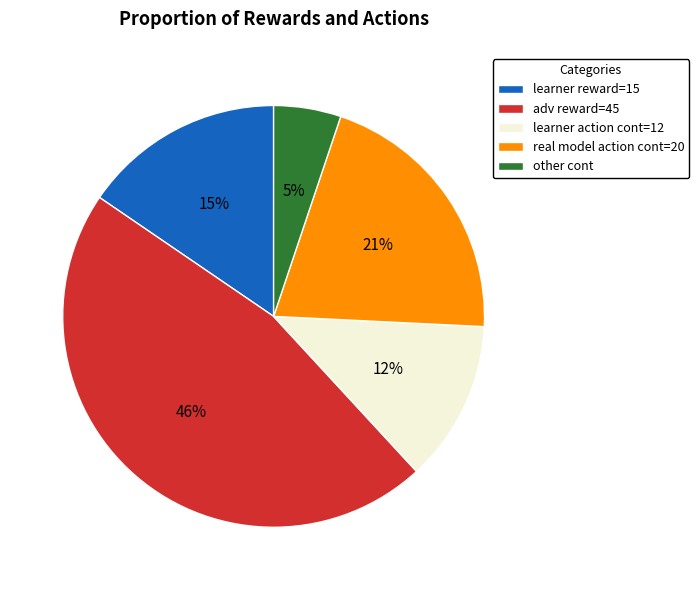

The adv reward=45 slice represents 46% of the pie. True or false?

True